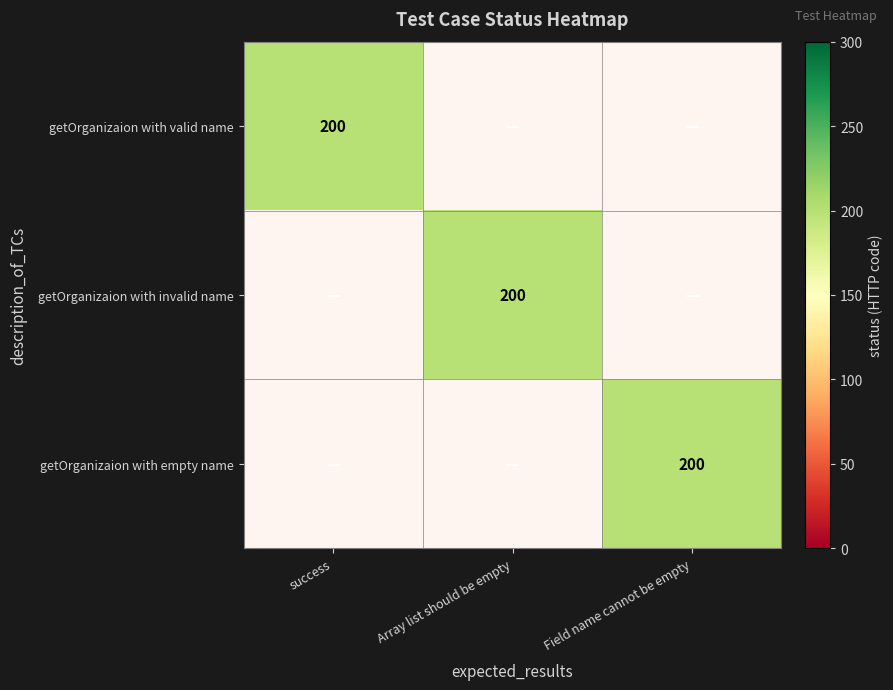

Count the number of data series in this chart.

3